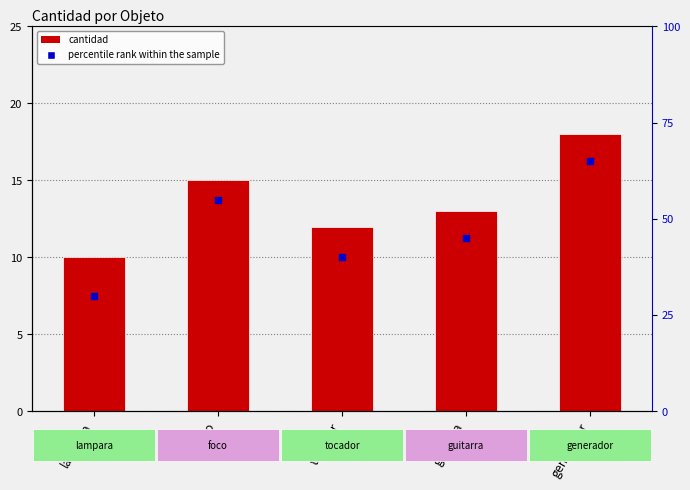

Which series has the widest spread of Y values?

percentile rank within the sample